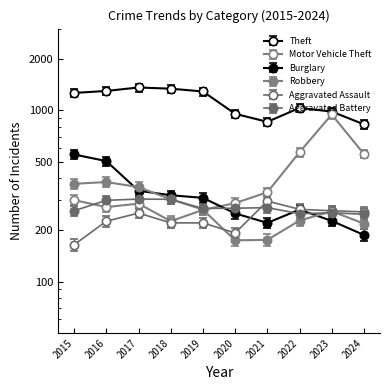

Rank the series at 2021 from lowest to highest value.

Robbery, Burglary, Aggravated Battery, Aggravated Assault, Motor Vehicle Theft, Theft